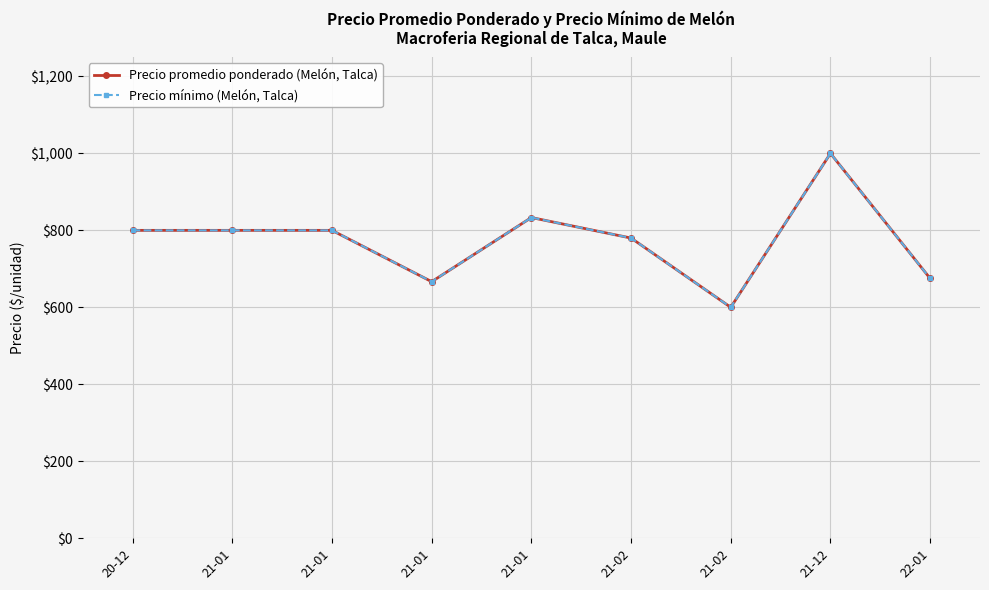

Count the number of data series in this chart.

2